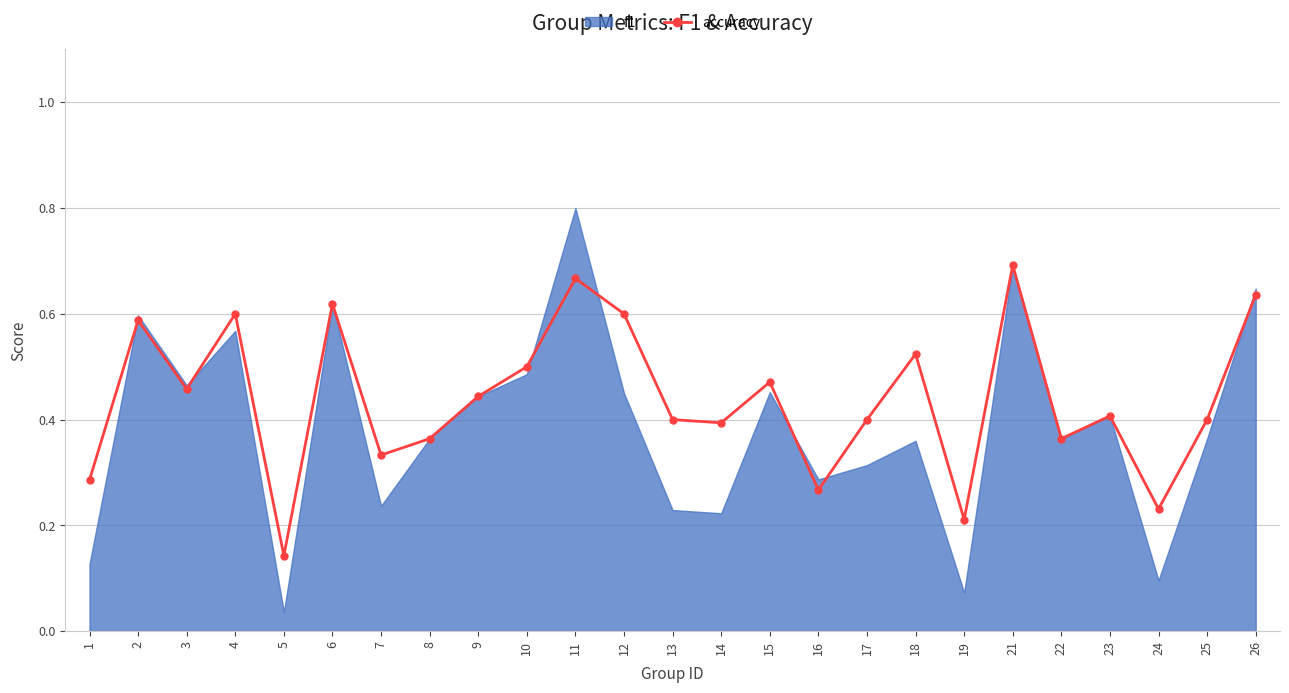

What is the sum of all accuracy values?

11.0